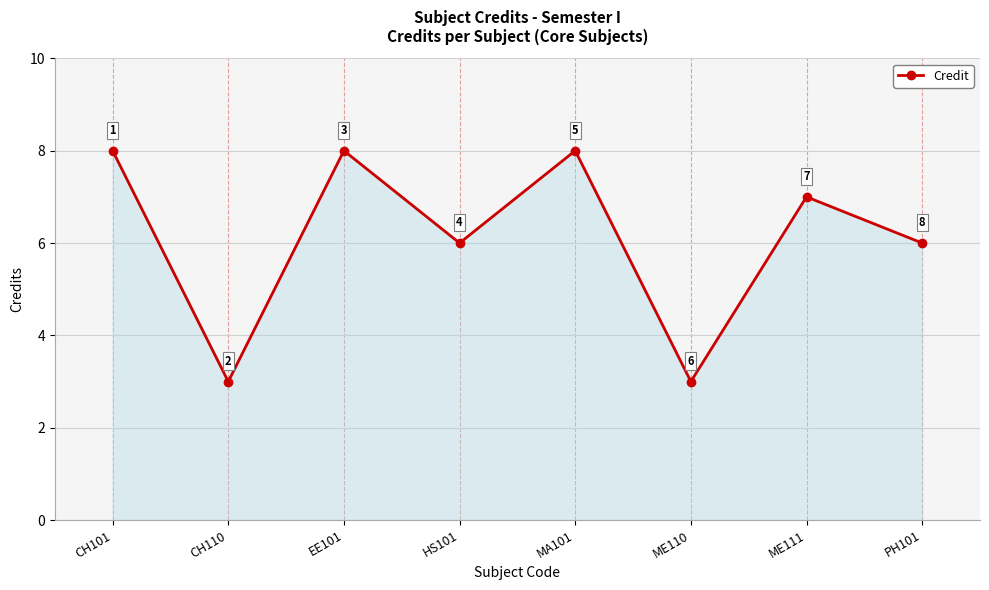

The chart shows a value of 3 at MA101. True or false?

False